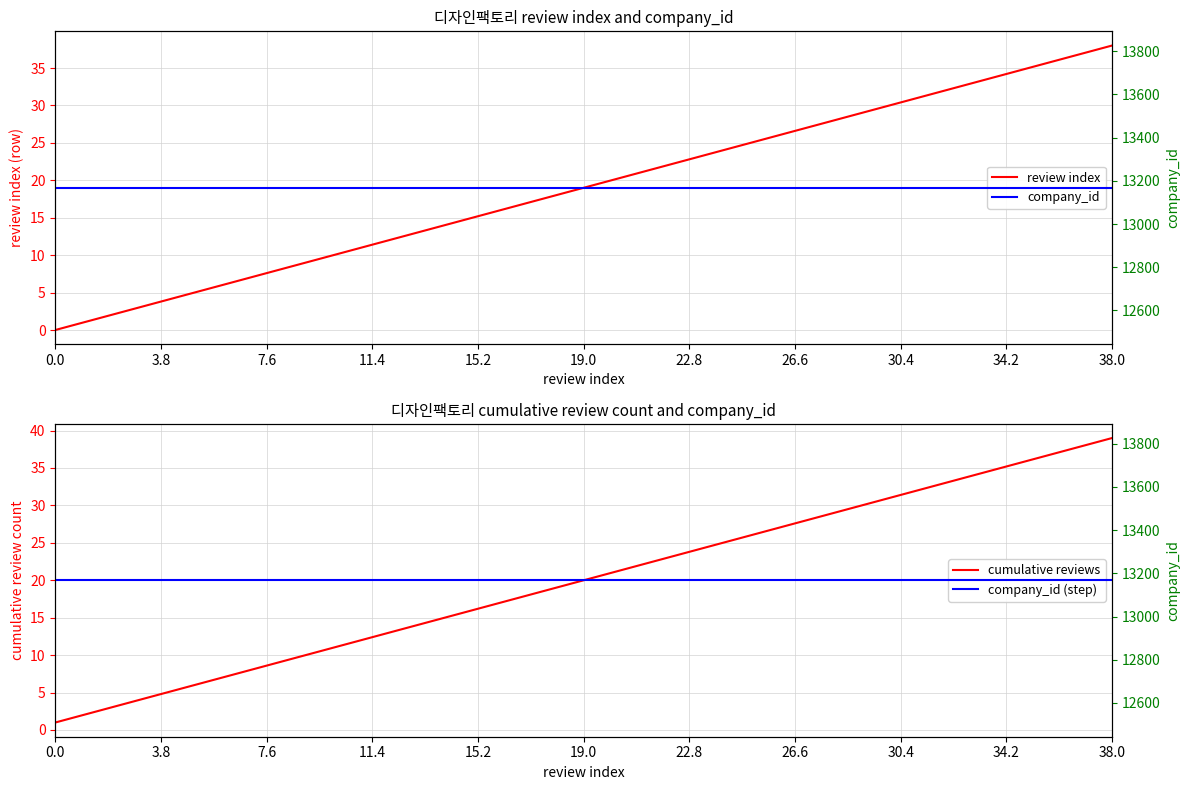

Where is cumulative reviews nearest to the value 20?

19